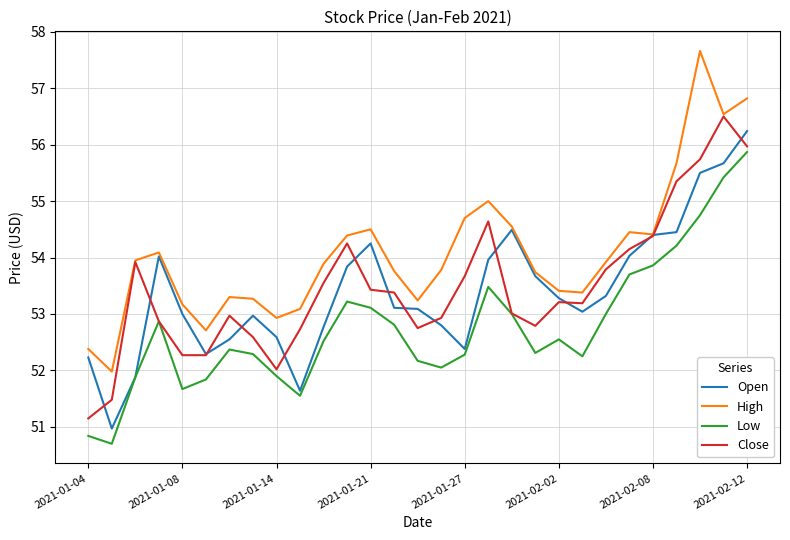

What are all the series names shown in the legend?

Open, High, Low, Close